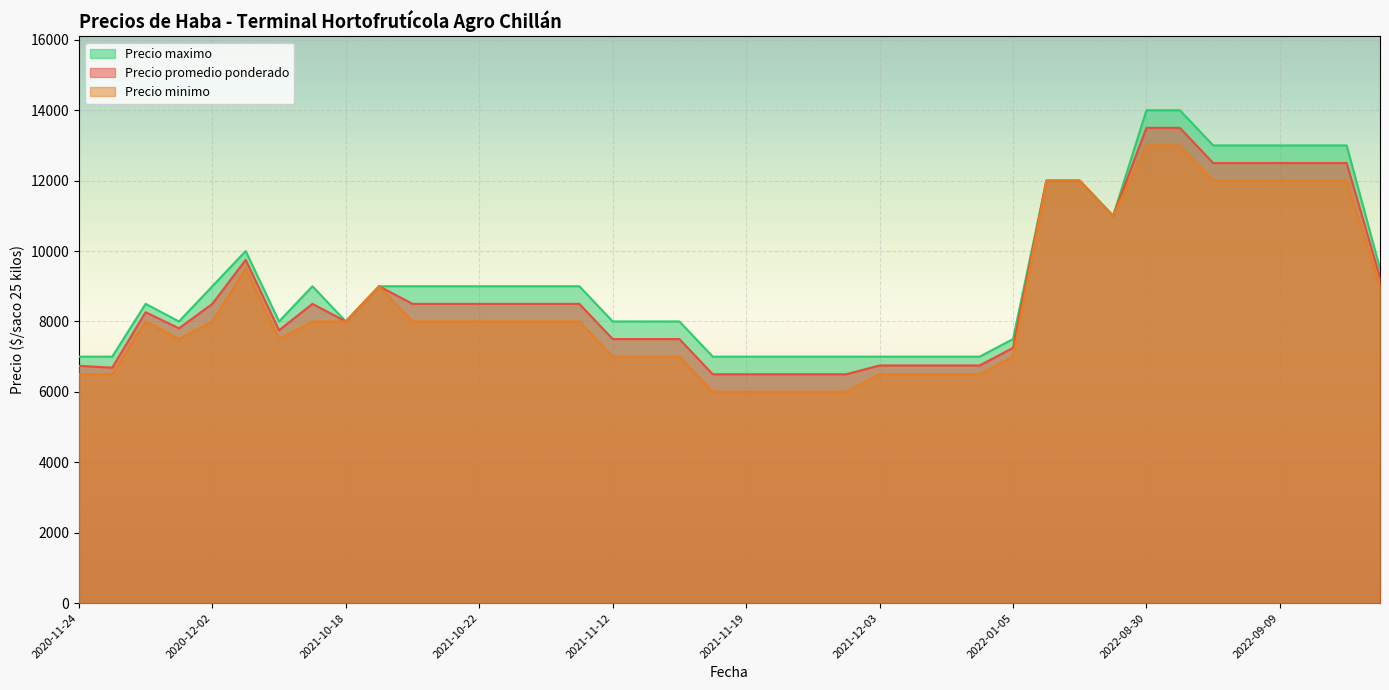

How many values in the Precio maximo series are below 9000?

19